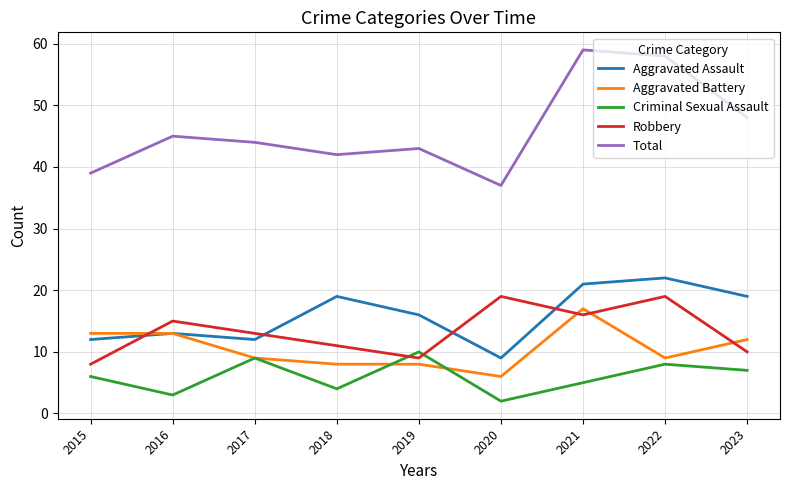

Which series has the largest total across all categories?

Total